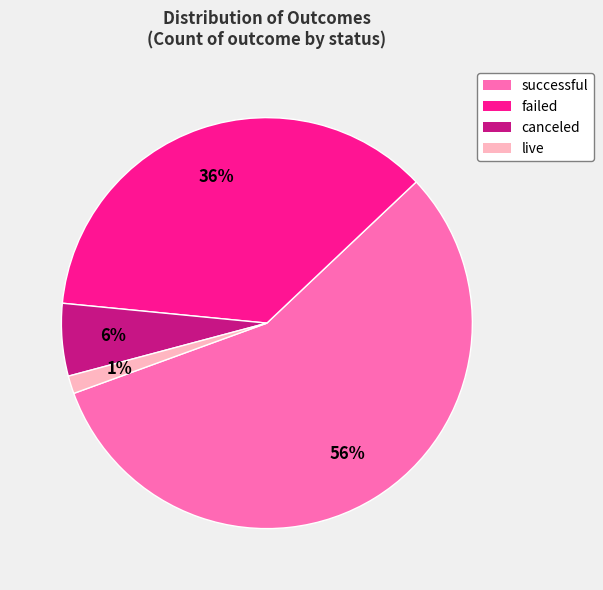

How many slices are in this pie chart?

4